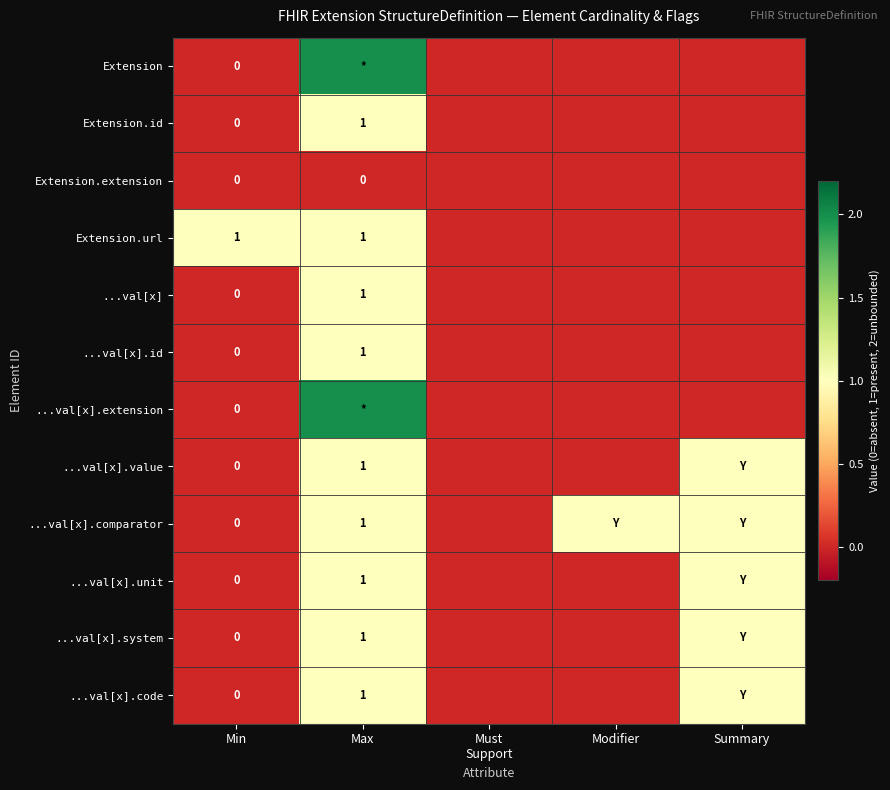

True or false: Extension.id has a value of 1 at Max.

True